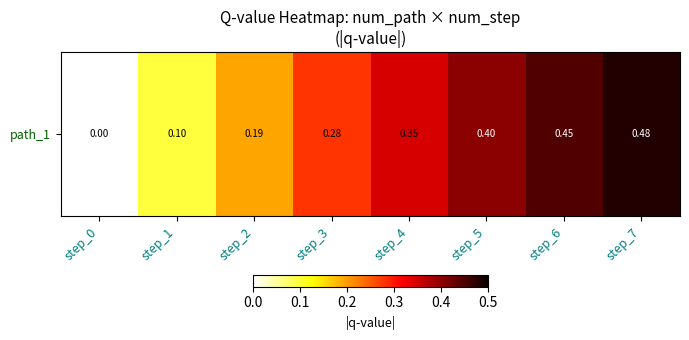

What is the sum of the values at step_6 and step_1?

0.5